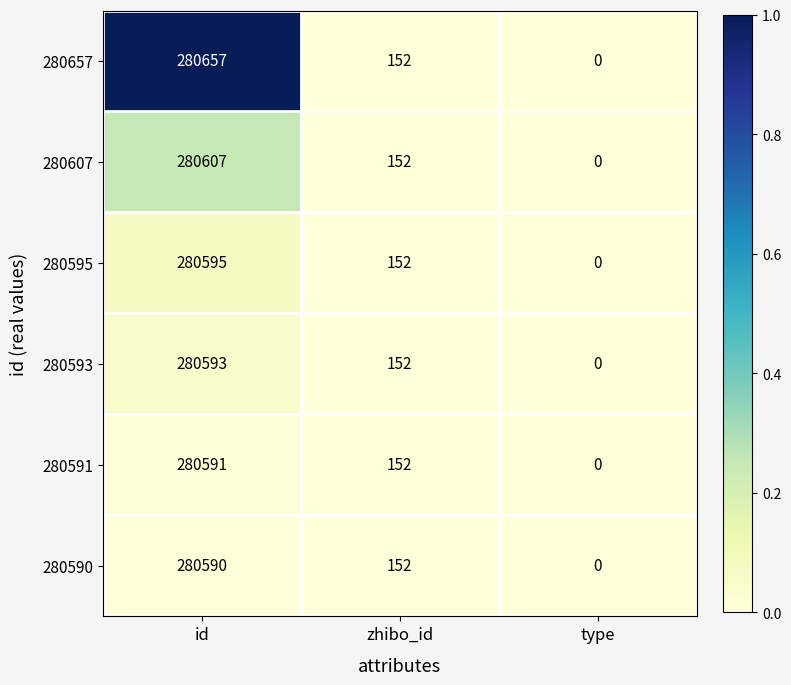

List the series in order of their peak value, highest first.

280657, 280607, 280595, 280593, 280591, 280590